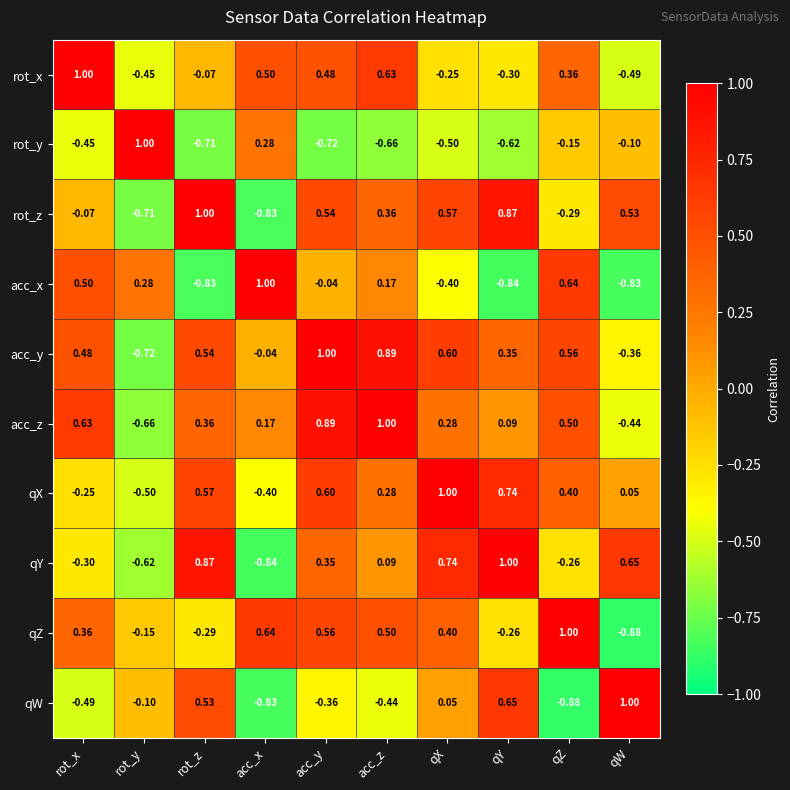

Where does the qY series first go above 0?

rot_z